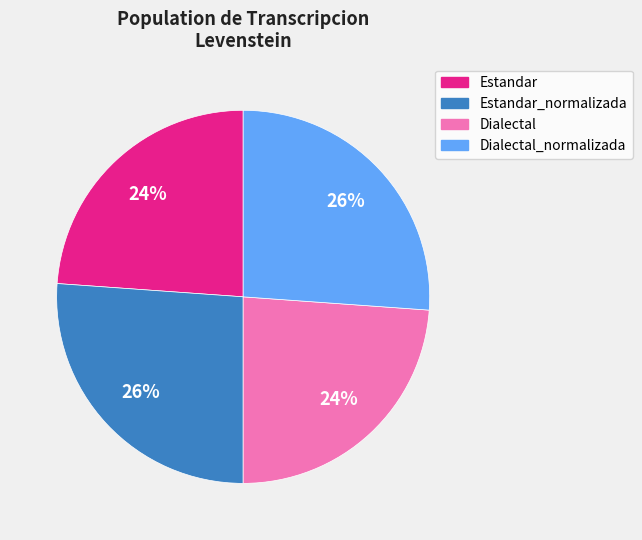

What percentage is the Estandar slice, to the nearest percent?

24%